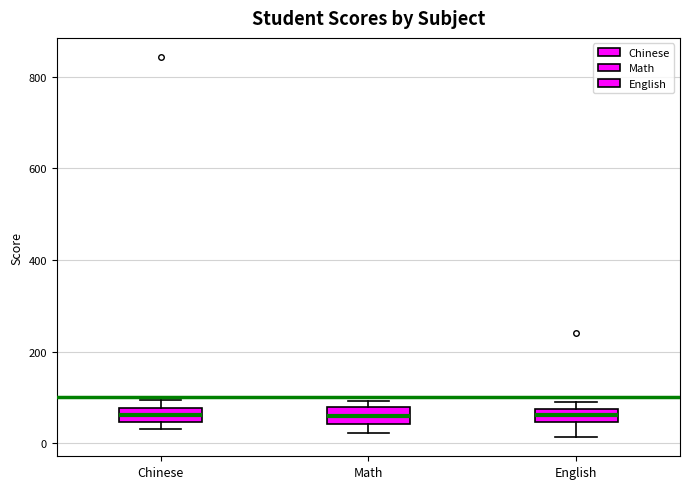

Where is the upper edge of the box for Math on the y-axis? The values are not printed on the chart, so give them approximately, as read against the axis.

80